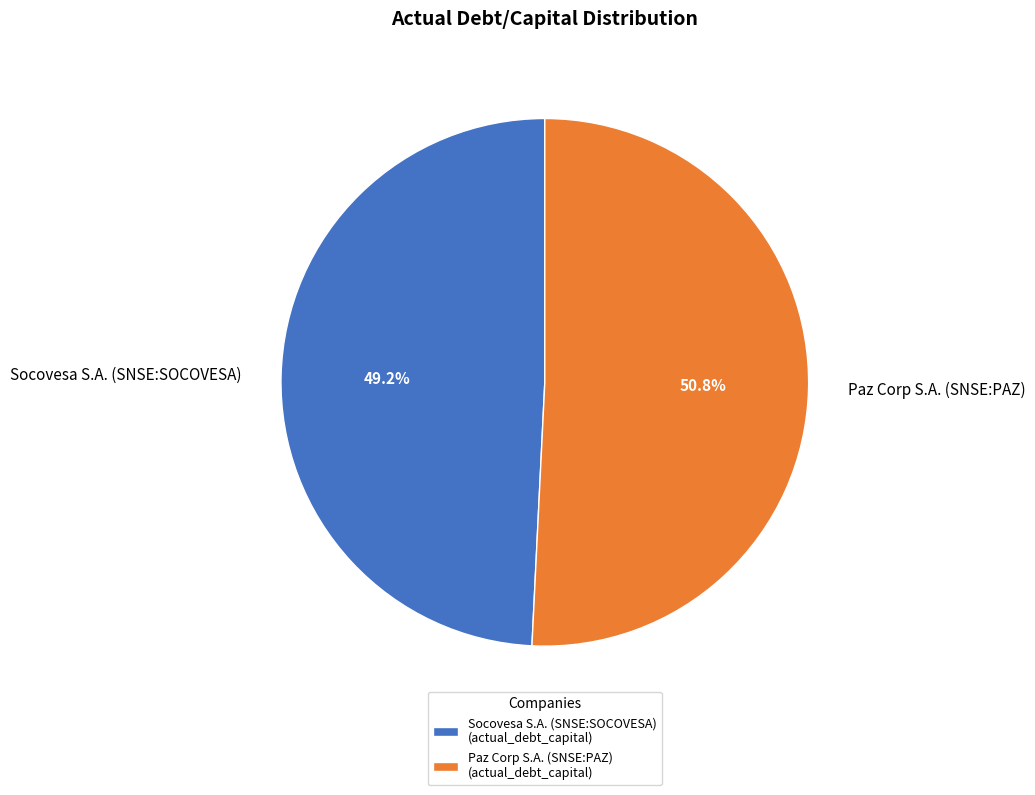

To the nearest percent, what is the difference between the Socovesa S.A. (SNSE:SOCOVESA) and Paz Corp S.A. (SNSE:PAZ) slice percentages?

2%